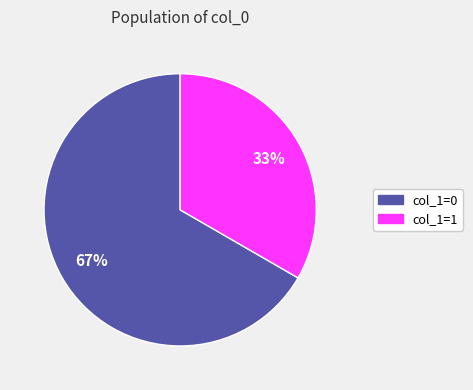

Count the number of slices in the pie.

2